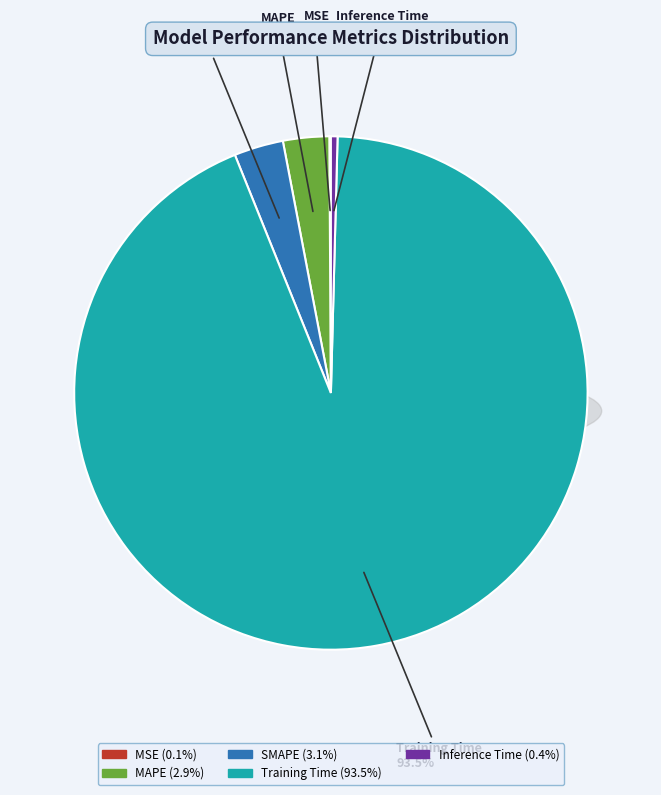

To the nearest percent, what is the combined percentage of MSE and Training Time?

94%